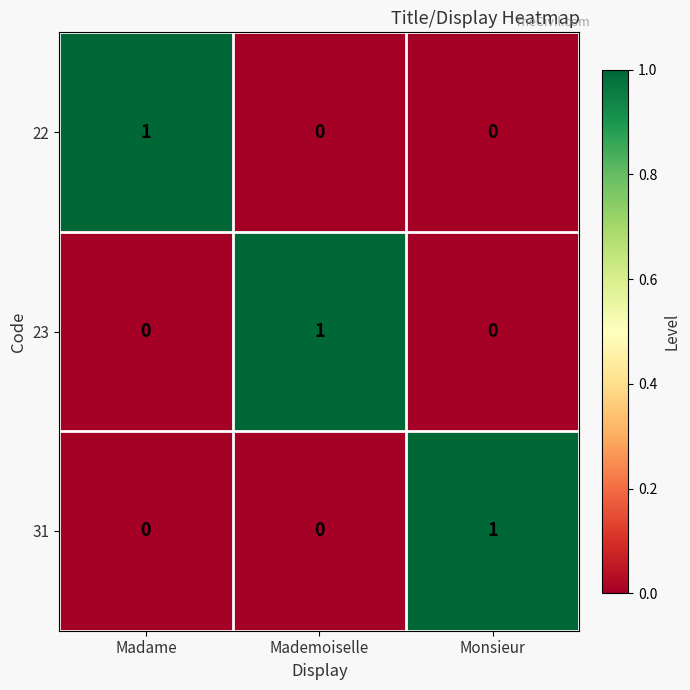

At how many categories does at least one series exceed 0?

3